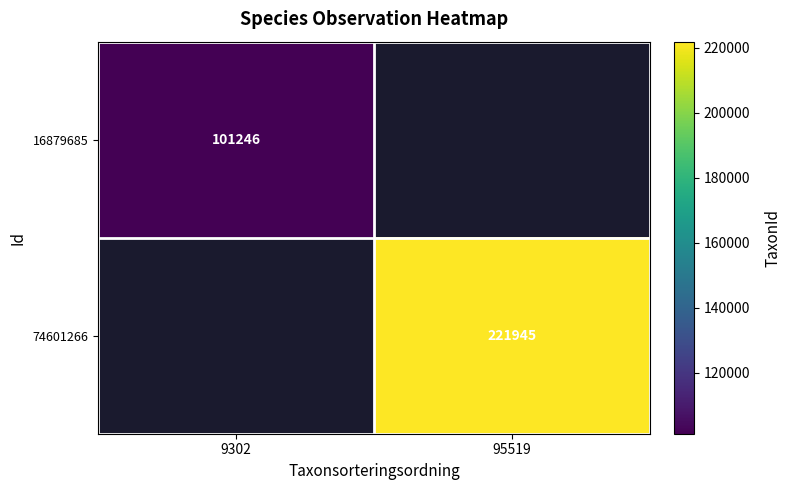

True or false: 74601266 has a value of 221945 at 95519.

True